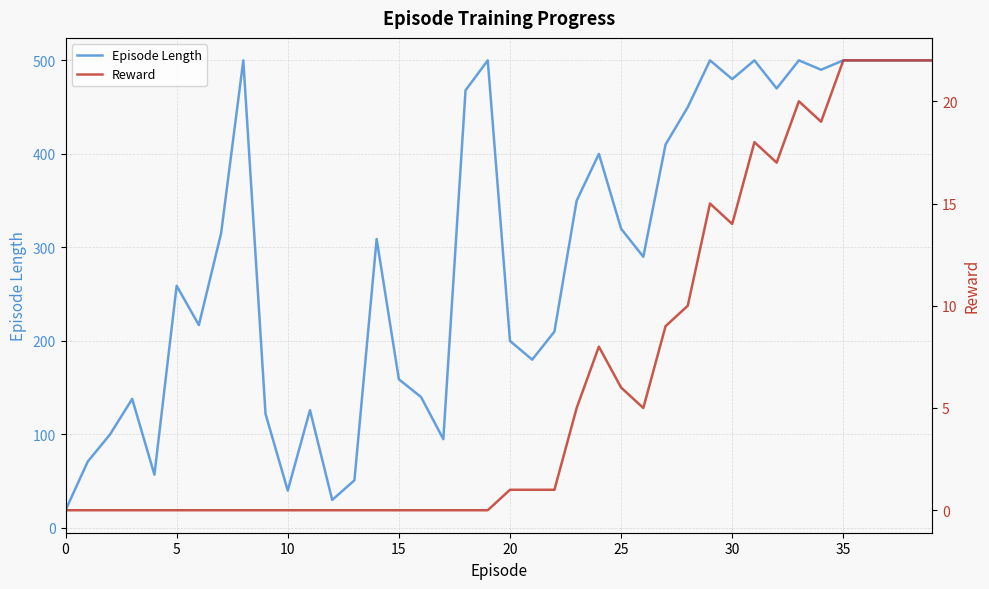

The value of Episode Length at 10 is 40. True or false?

True